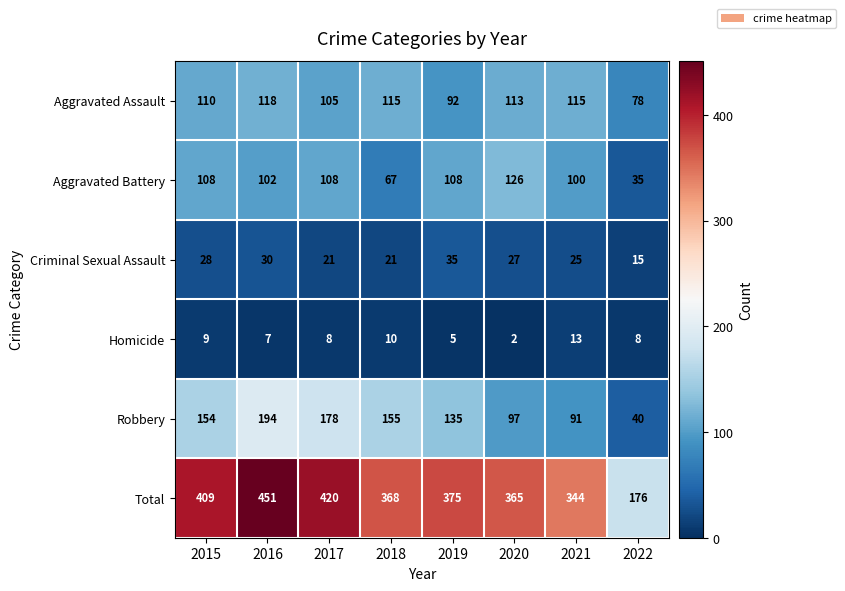

Is it true that Total equals 176 at 2022?

True